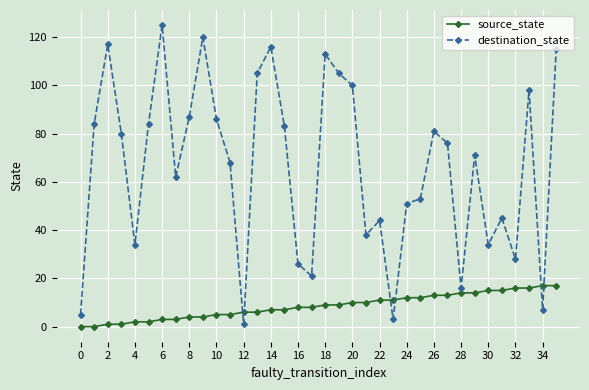

Which series has the largest range (max minus min)?

destination_state